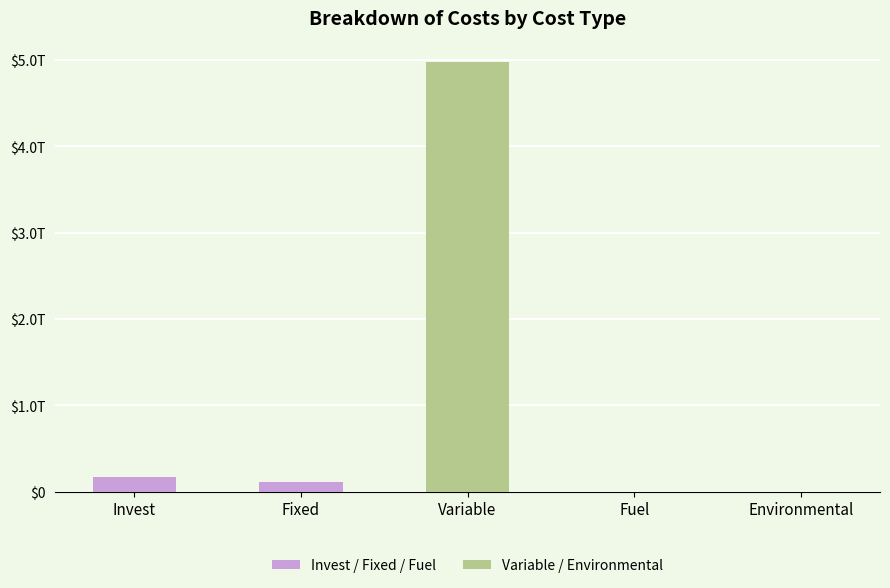

Reading left to right, extract all data points from this chart.

176296279111.5	109145930175.1	4972304729916.7	4955812.7	0.0